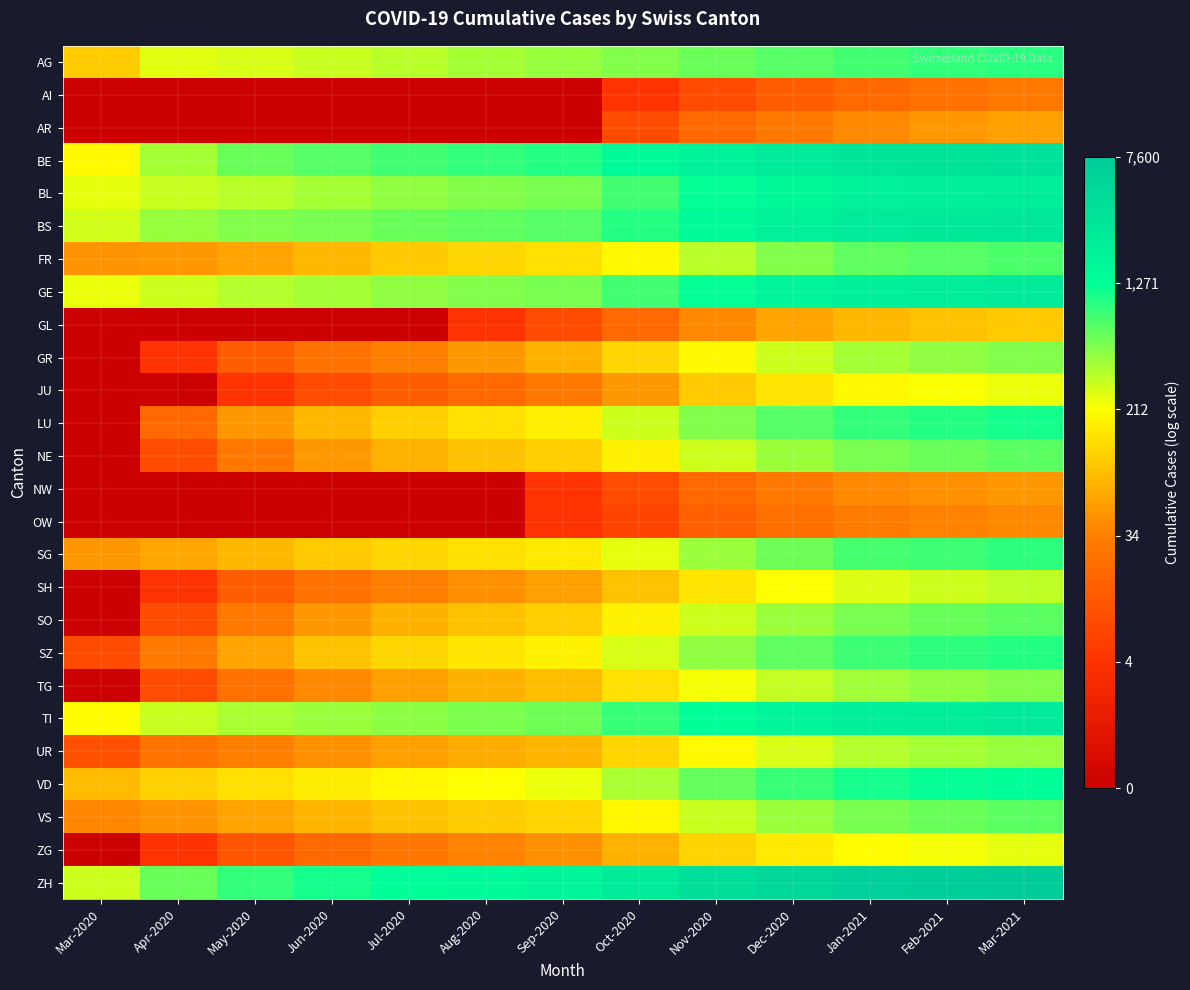

Count the number of categories in the chart.

13